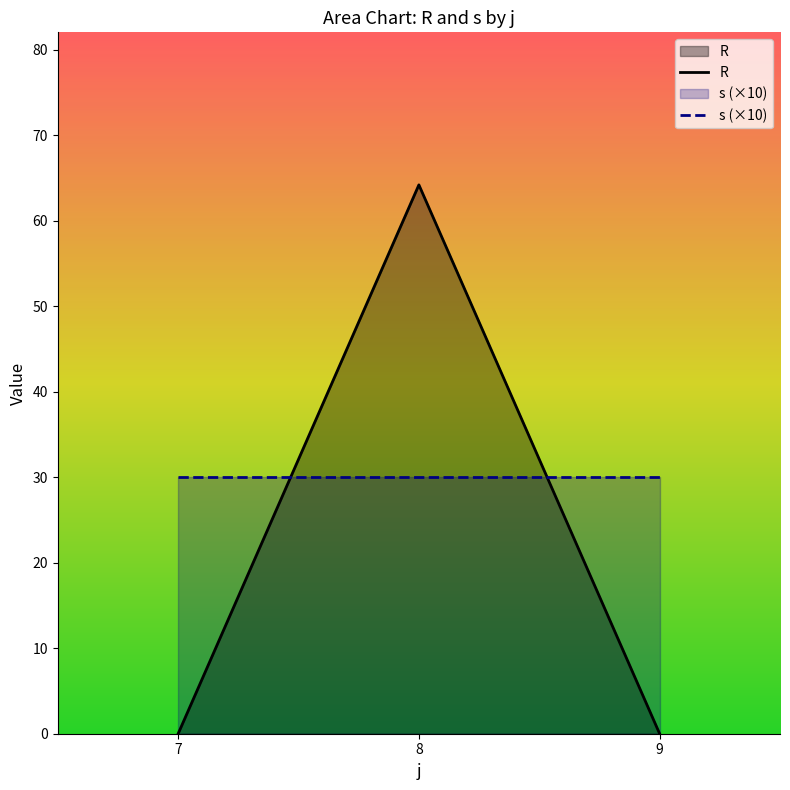

What is the change in value from 8 to 9?

-64.2